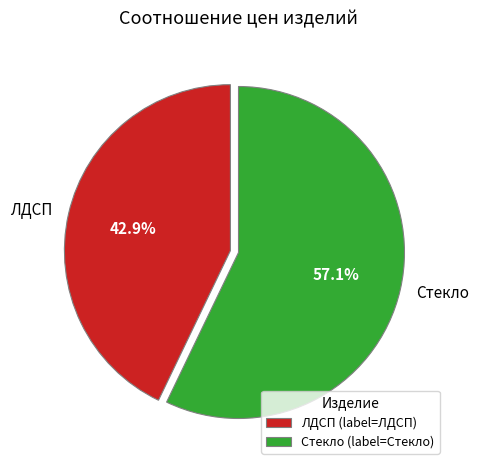

Is there a majority slice in this chart?

Yes